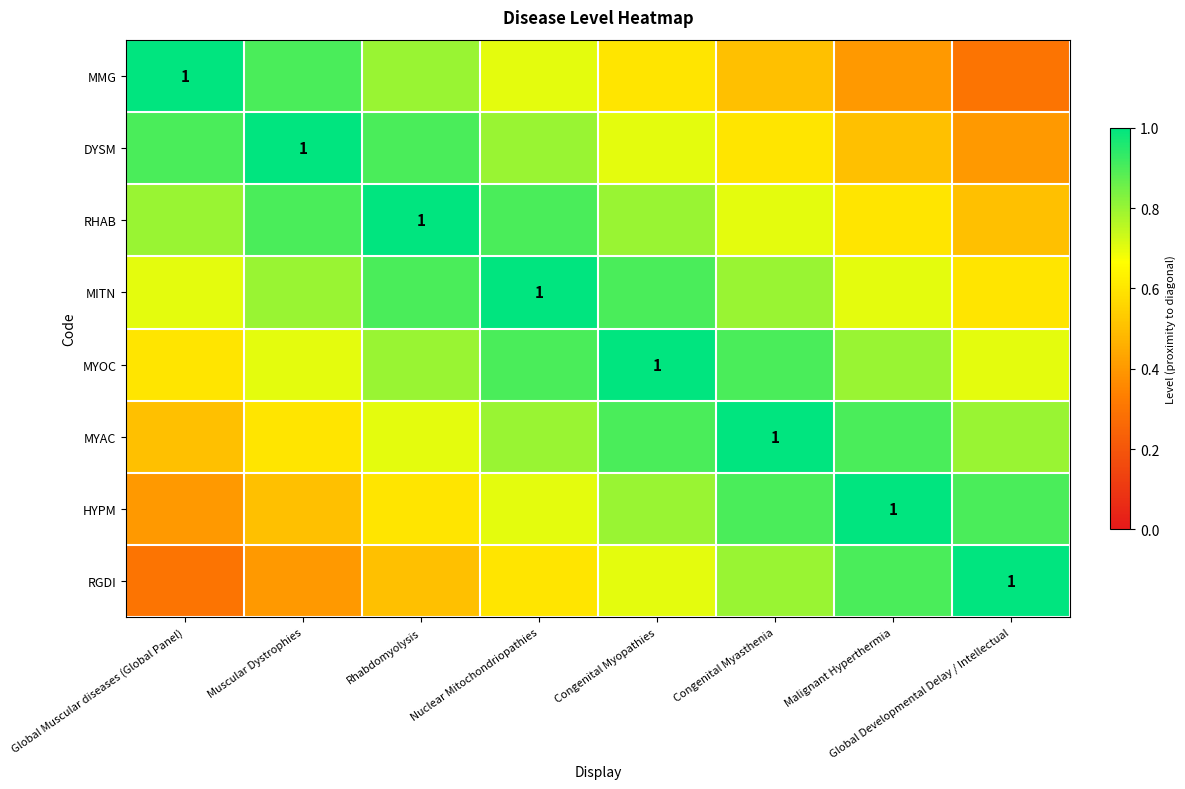

List the labels in order of MYOC value, largest first.

Congenital Myopathies, Nuclear Mitochondriopathies, Congenital Myasthenia, Rhabdomyolysis, Malignant Hyperthermia, Muscular Dystrophies, Global Developmental Delay / Intellectual, Global Muscular diseases (Global Panel)